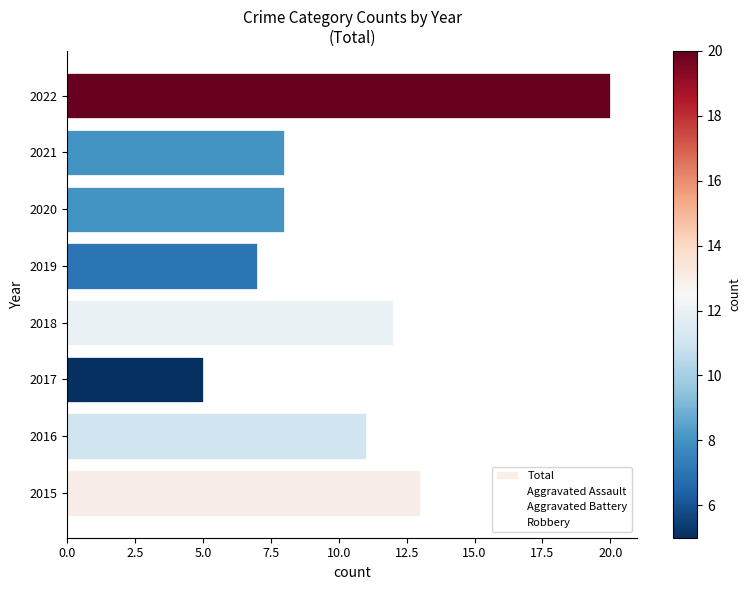

Which label corresponds to the smallest value in the chart?

2017